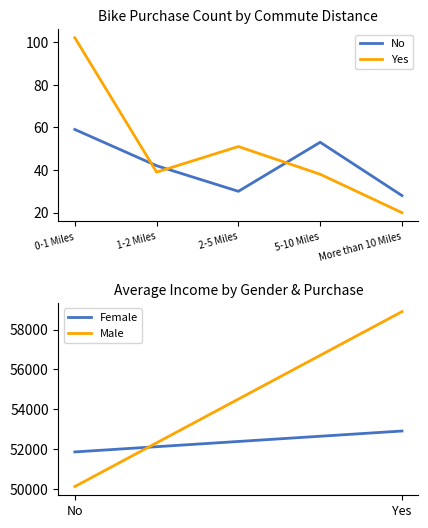

Rank the series by their maximum value, from highest to lowest.

Yes, No